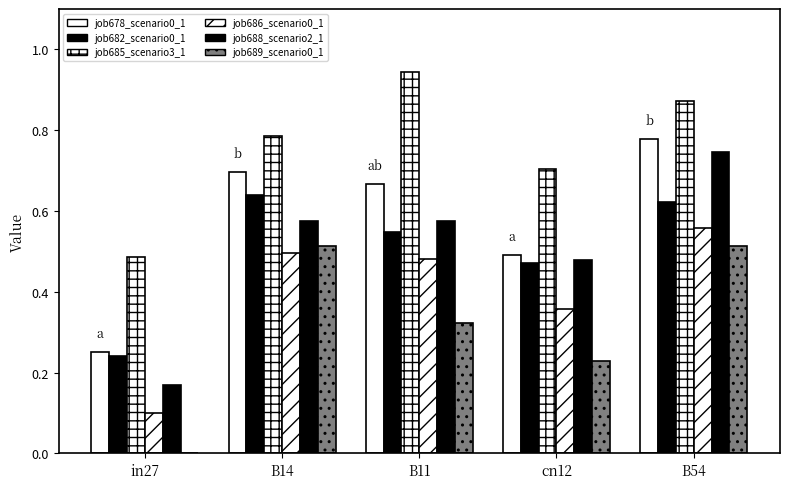

At which category is the sum across all series the highest?

B54